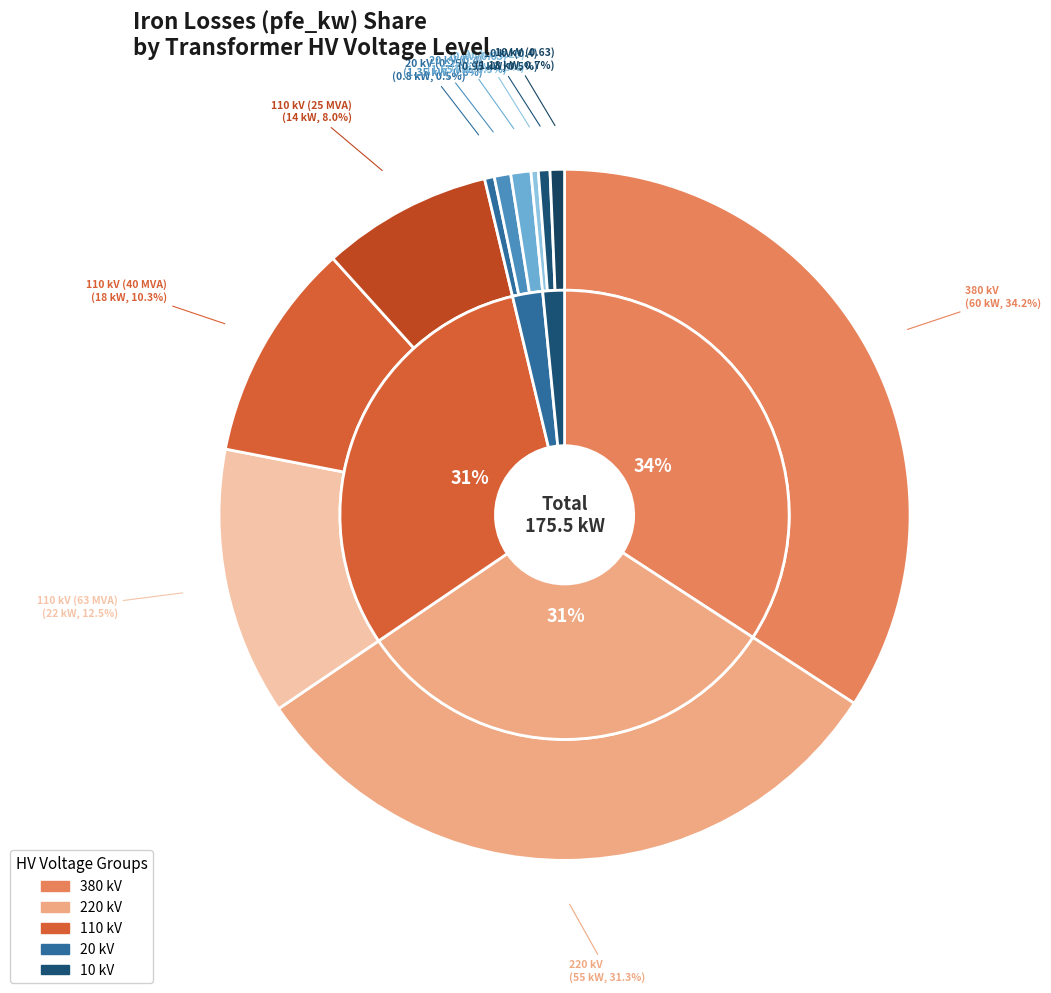

What percentage is NOT represented by 110 kV (40 MVA)?

89.7%